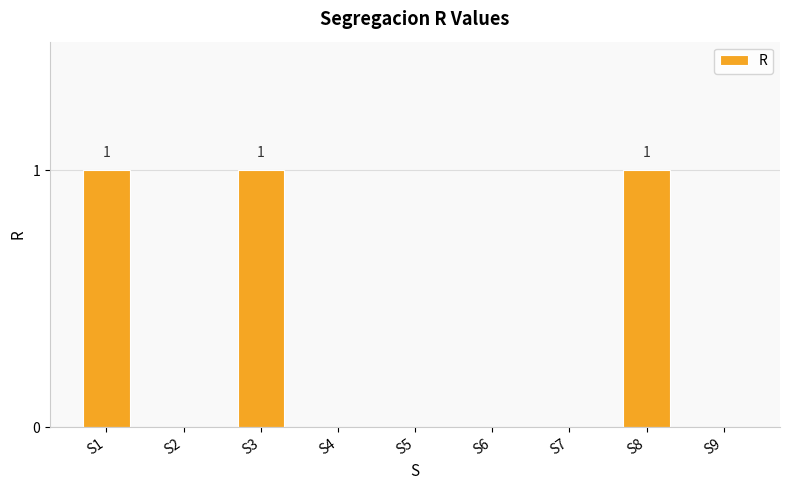

True or false: the data shows 0 at S4.

True